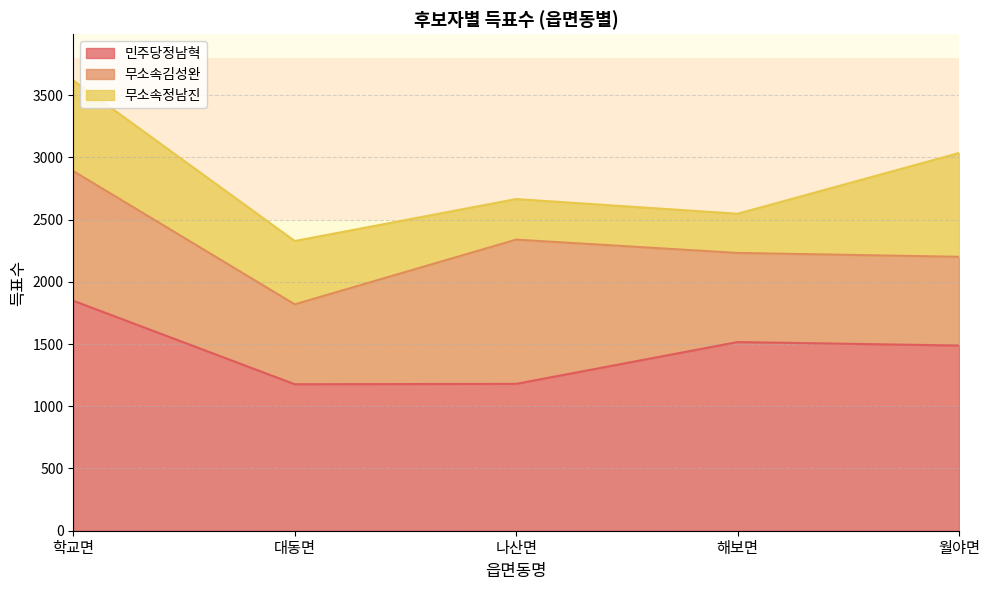

At 나산면, list the series in order from smallest to largest.

무소속정남진, 무소속김성완, 민주당정남혁